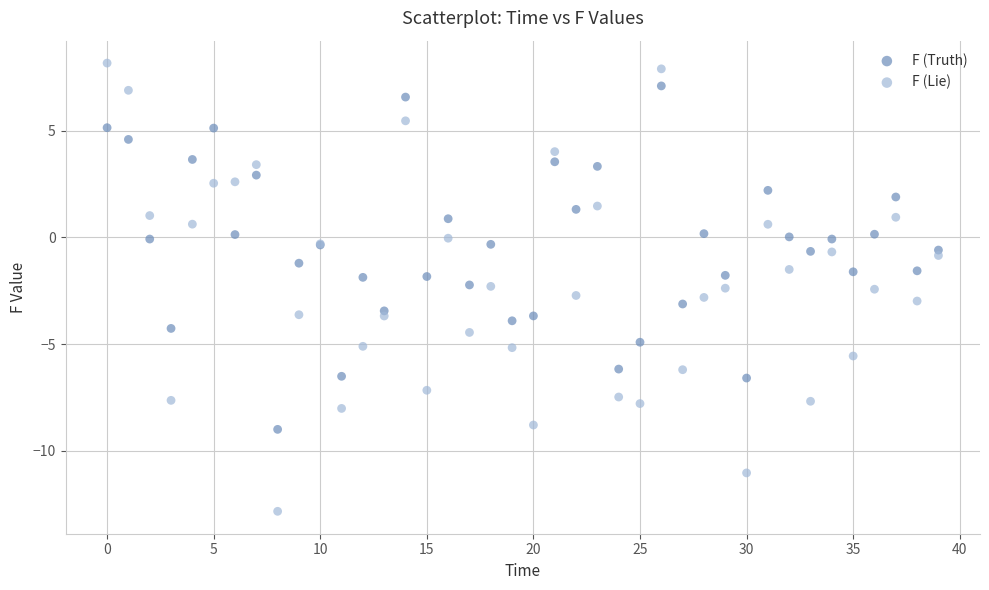

Which series has the largest Y range (max minus min)?

F (Lie)